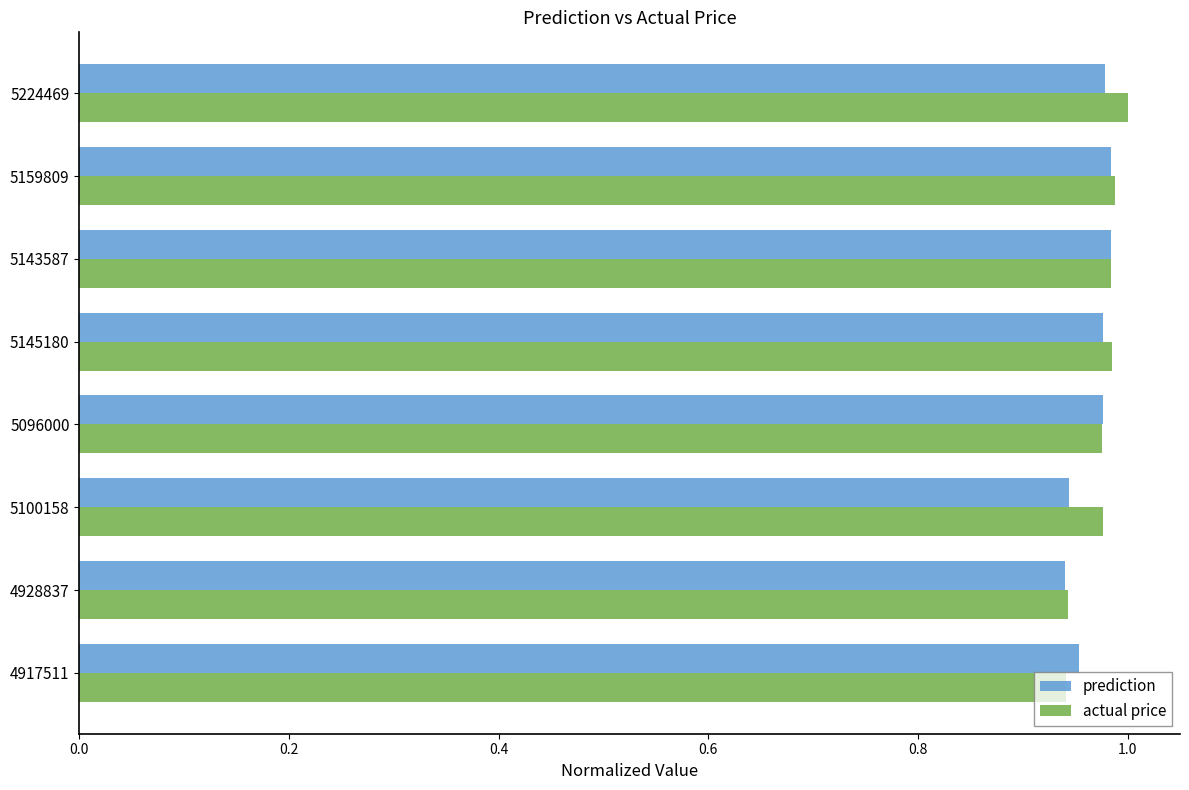

List the series in order of their peak value, lowest first.

prediction, actual price